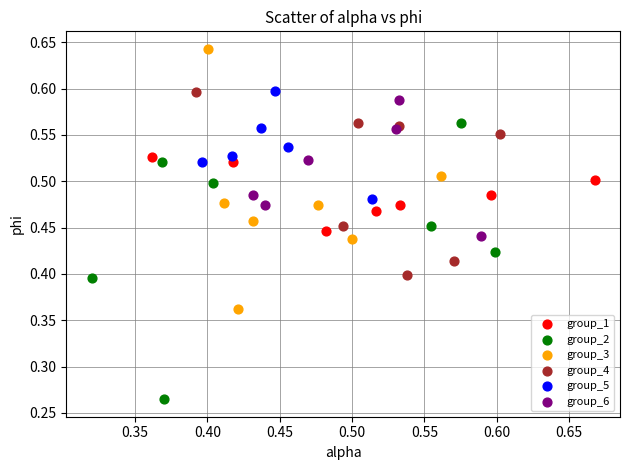

Which series contains the lowest Y value?

group_2